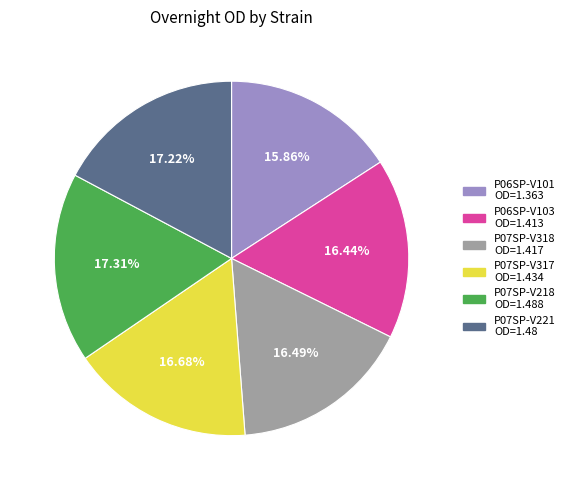

Which category has the smallest portion of the pie?

P06SP-V101